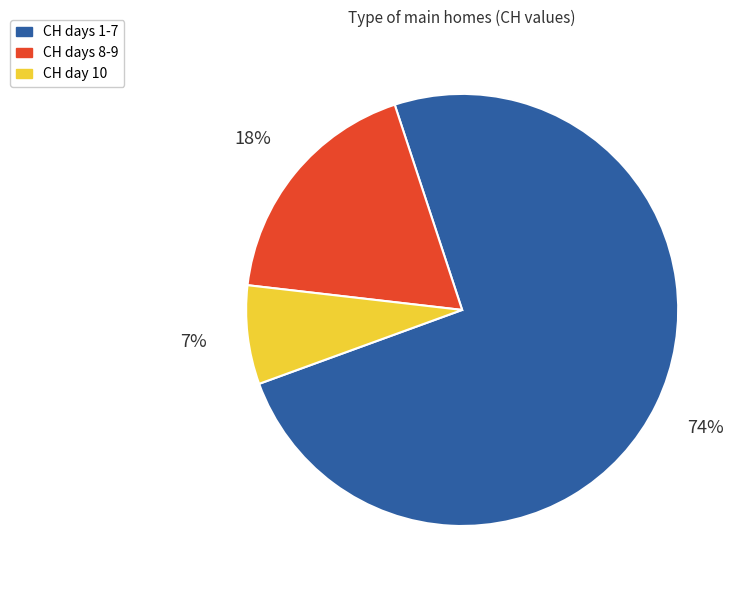

To the nearest percent, what is the average slice percentage?

33%